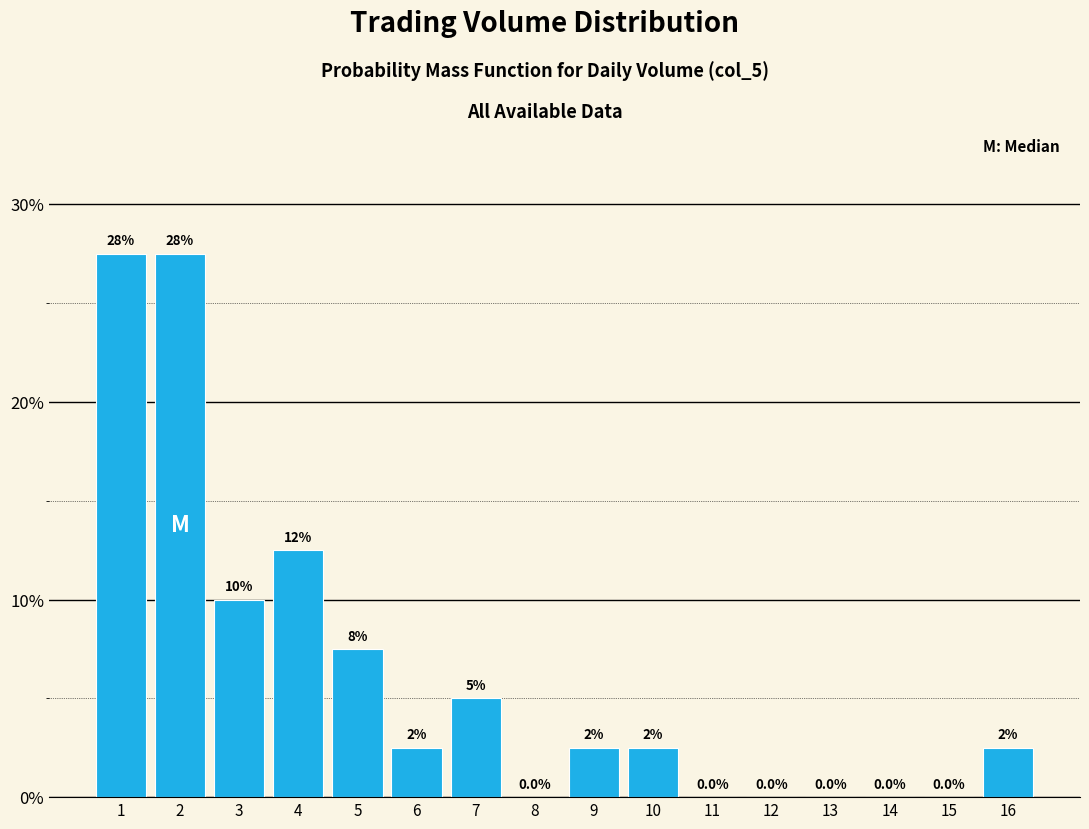

Reading left to right, what are all the values shown in this chart?

1=27.5	2=27.5	3=10.0	4=12.5	5=7.5	6=2.5	7=5.0	8=0.0	9=2.5	10=2.5	11=0.0	12=0.0	13=0.0	14=0.0	15=0.0	16=2.5